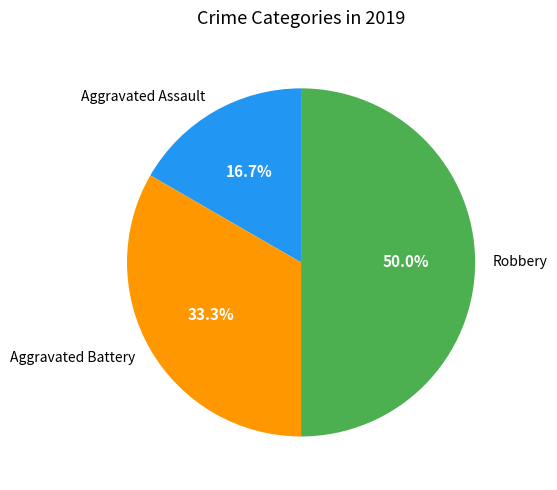

To the nearest percent, what is the difference between the largest and smallest slice percentages?

33%